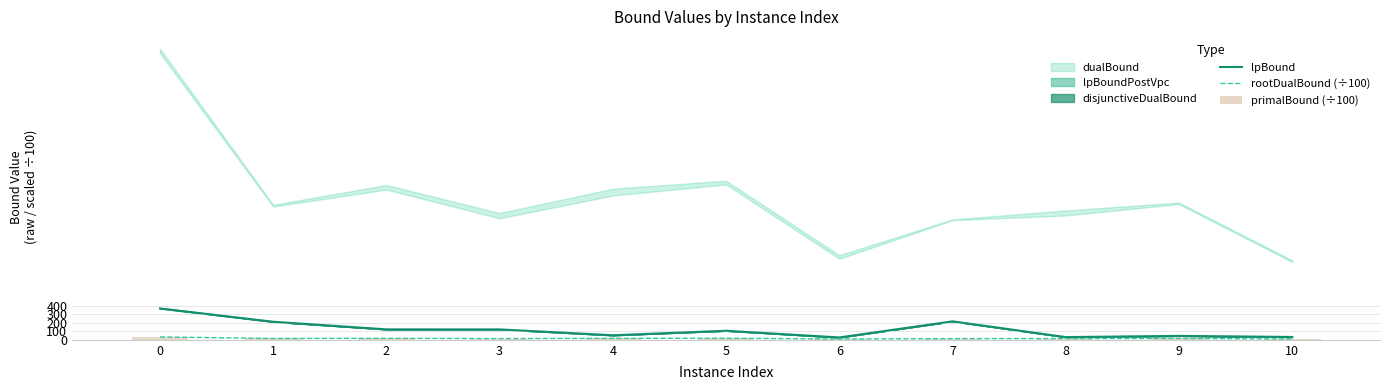

What is the greatest value displayed?

367.8